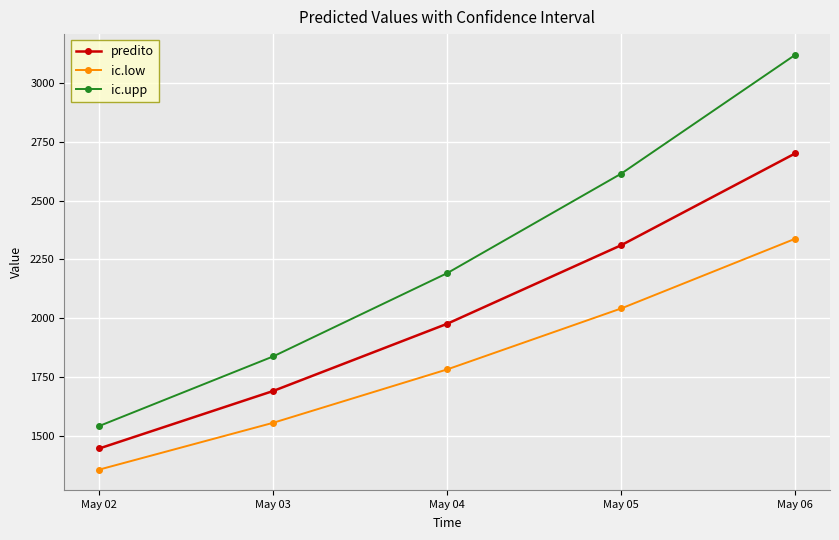

What is the lowest value of the ic.upp series?

1543.3